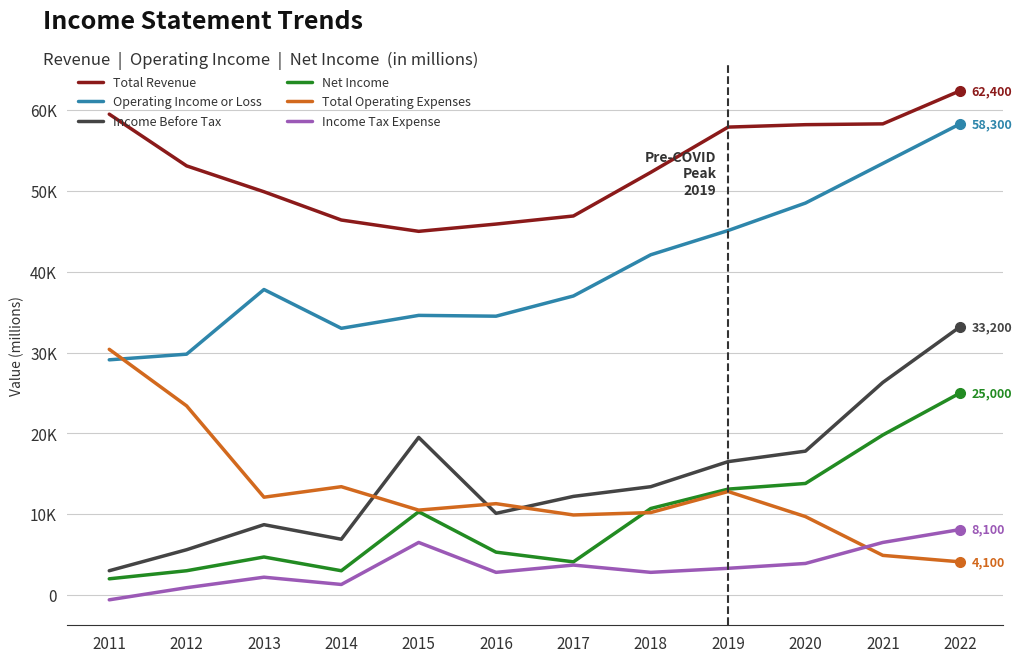

True or false: Operating Income or Loss has a value of 15867 at 2020.

False